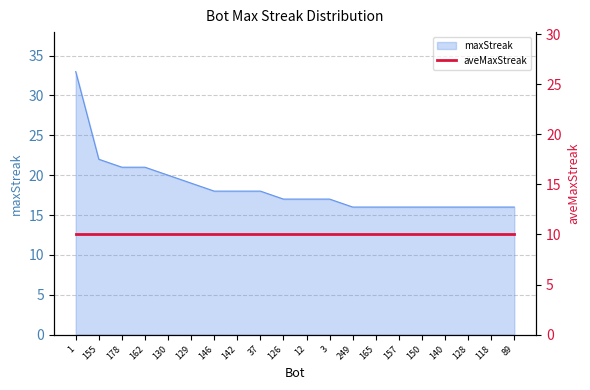

How many data points does each series have?

20